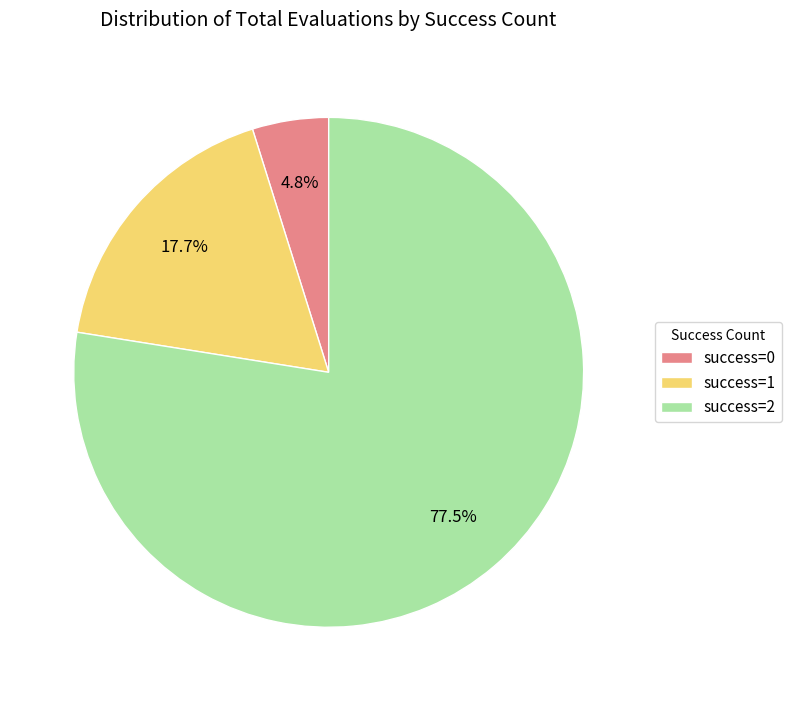

Rank the categories by value from lowest to highest.

success=0, success=1, success=2